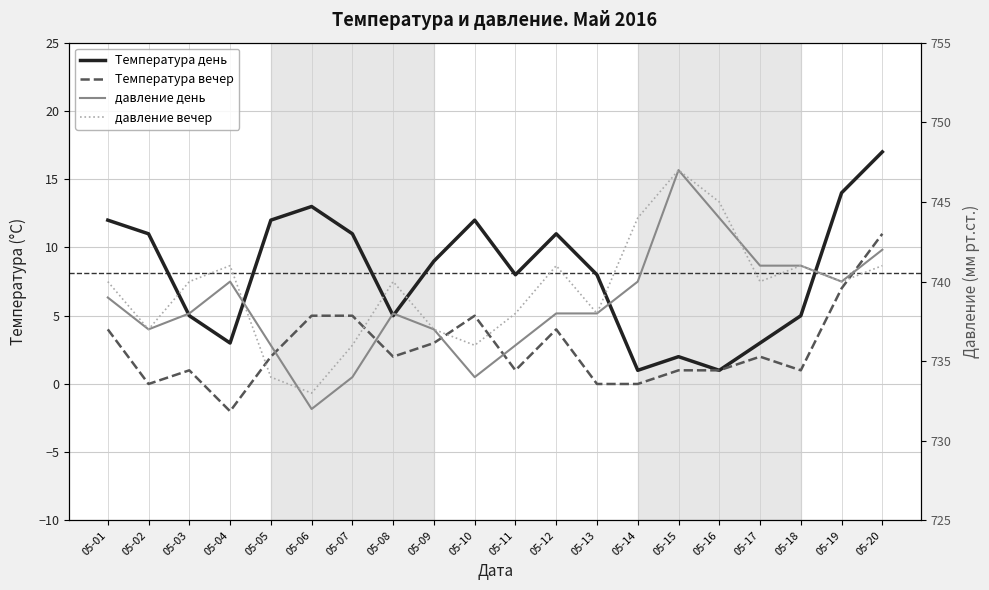

True or false: Температура вечер and давление вечер intersect in this chart.

False